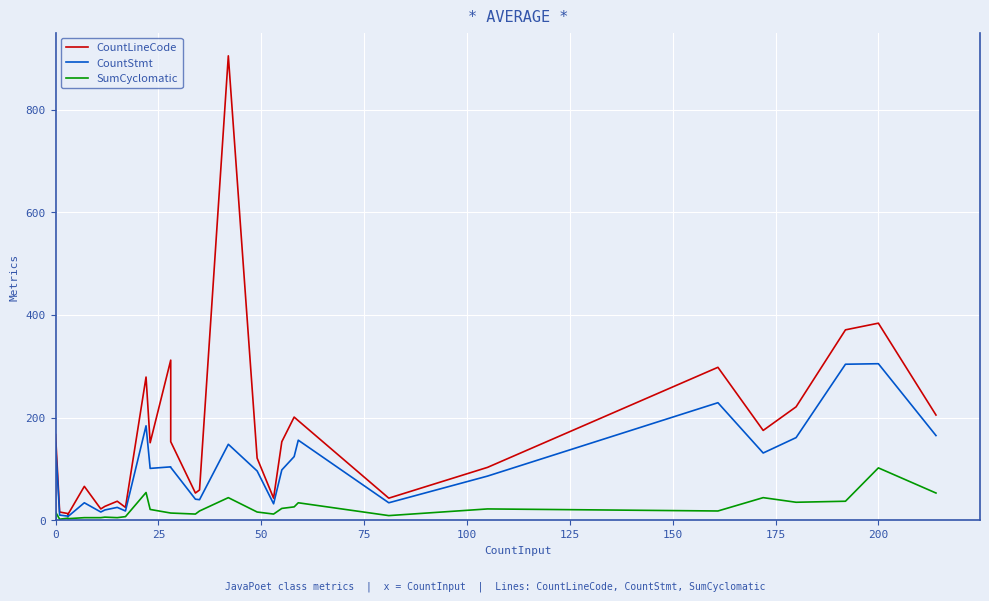

How many values in the SumCyclomatic series are below 12?

19